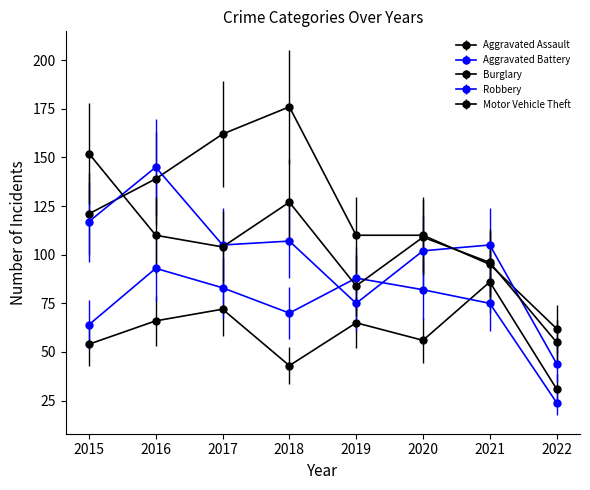

Is this an area chart (filled region under the line)?

No